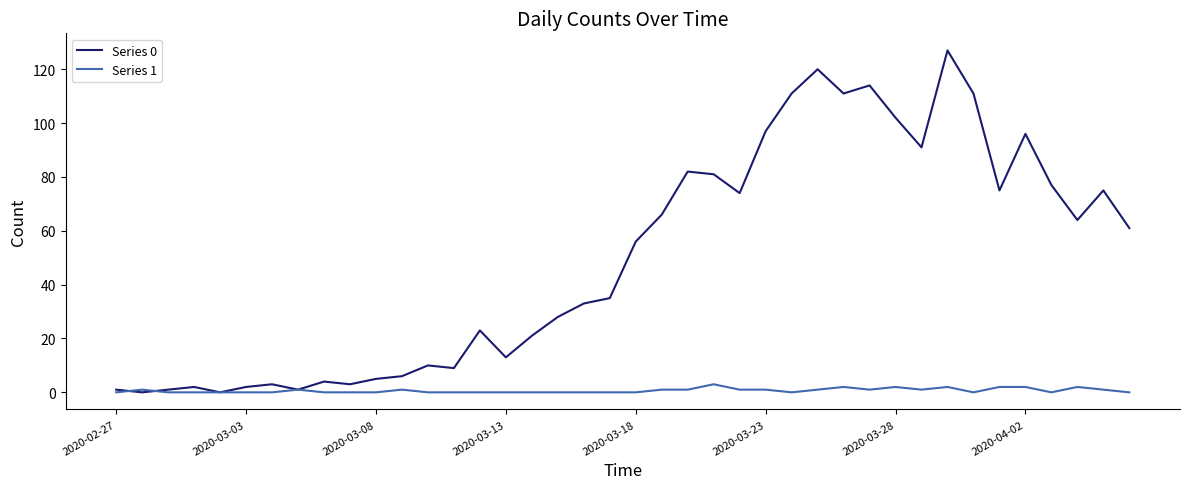

Which series has the largest total across all categories?

Series 0